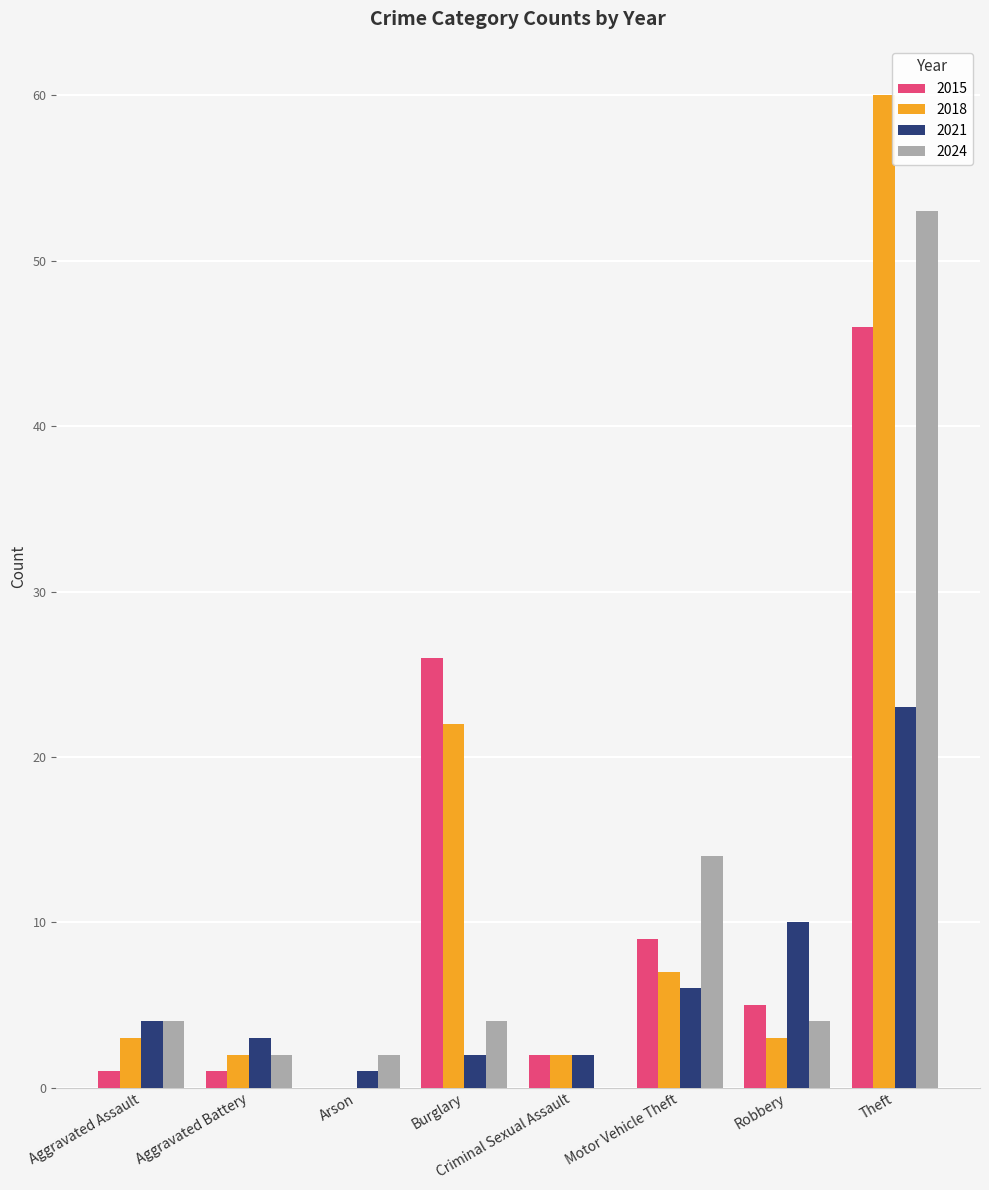

What is the difference between the 2018 values at Criminal Sexual Assault and Theft?

58